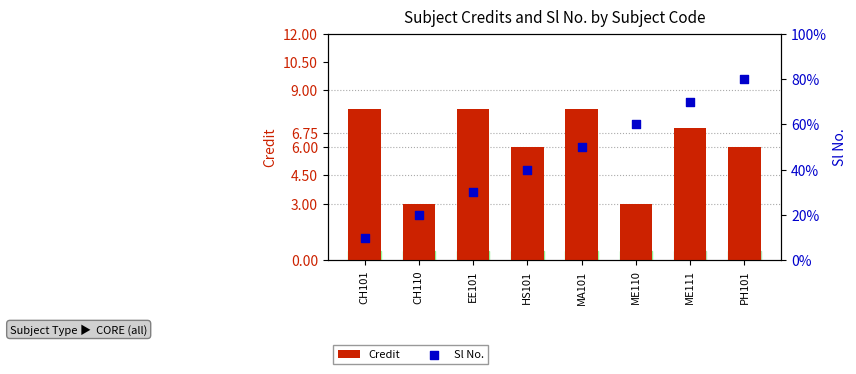

At how many categories does at least one series exceed 4?

7